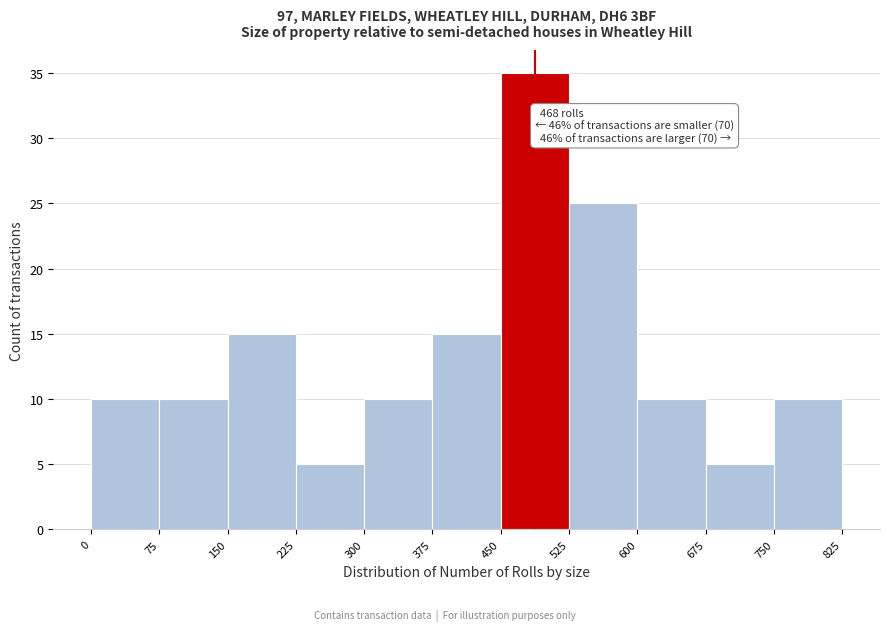

Which range on the x-axis has the tallest bar?

450 to 525